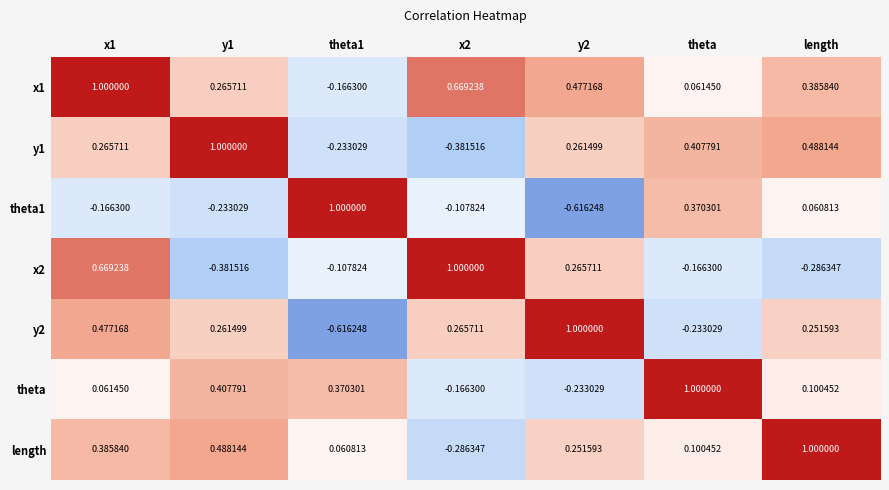

Where is x1 nearest to the value 0?

theta